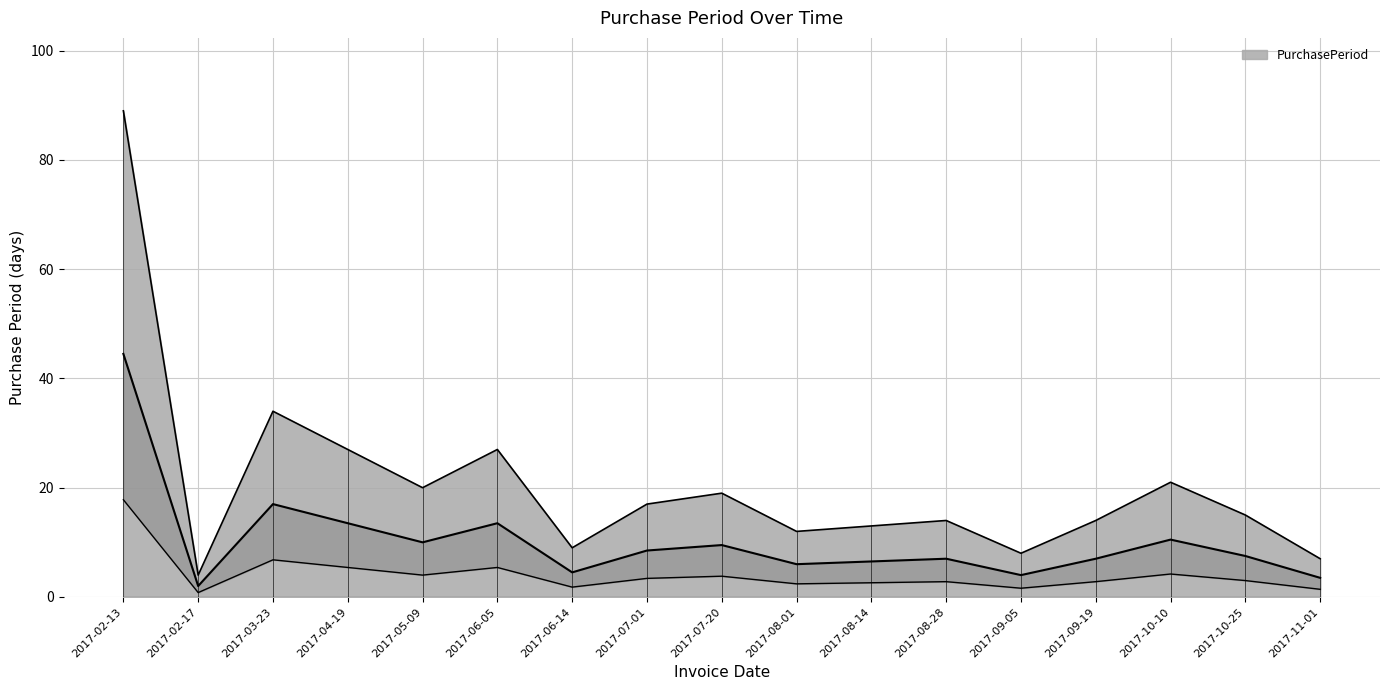

Reading right to left, extract all data points from this chart.

2017-11-01=7	2017-10-25=15	2017-10-10=21	2017-09-19=14	2017-09-05=8	2017-08-28=14	2017-08-14=13	2017-08-01=12	2017-07-20=19	2017-07-01=17	2017-06-14=9	2017-06-05=27	2017-05-09=20	2017-04-19=27	2017-03-23=34	2017-02-17=4	2017-02-13=89